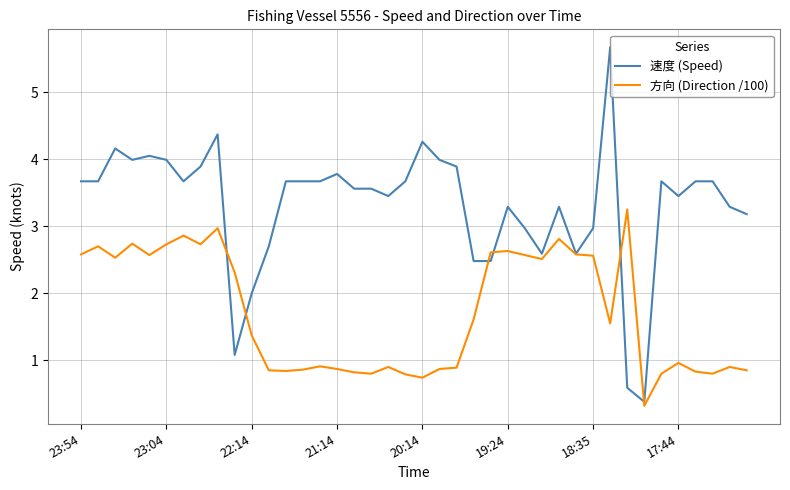

Which series has the widest spread of values?

速度 (Speed)